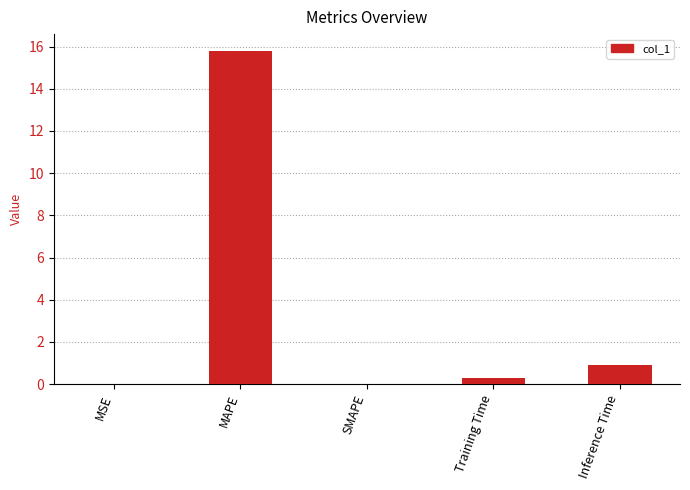

What is the maximum value shown in the chart?

15.8